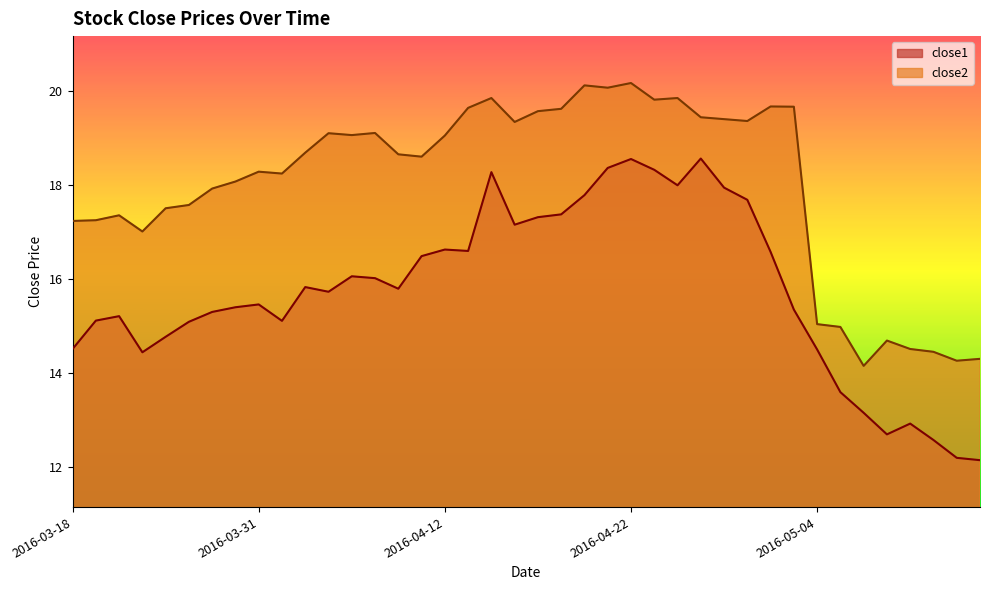

What is the minimum value for close1?

12.1